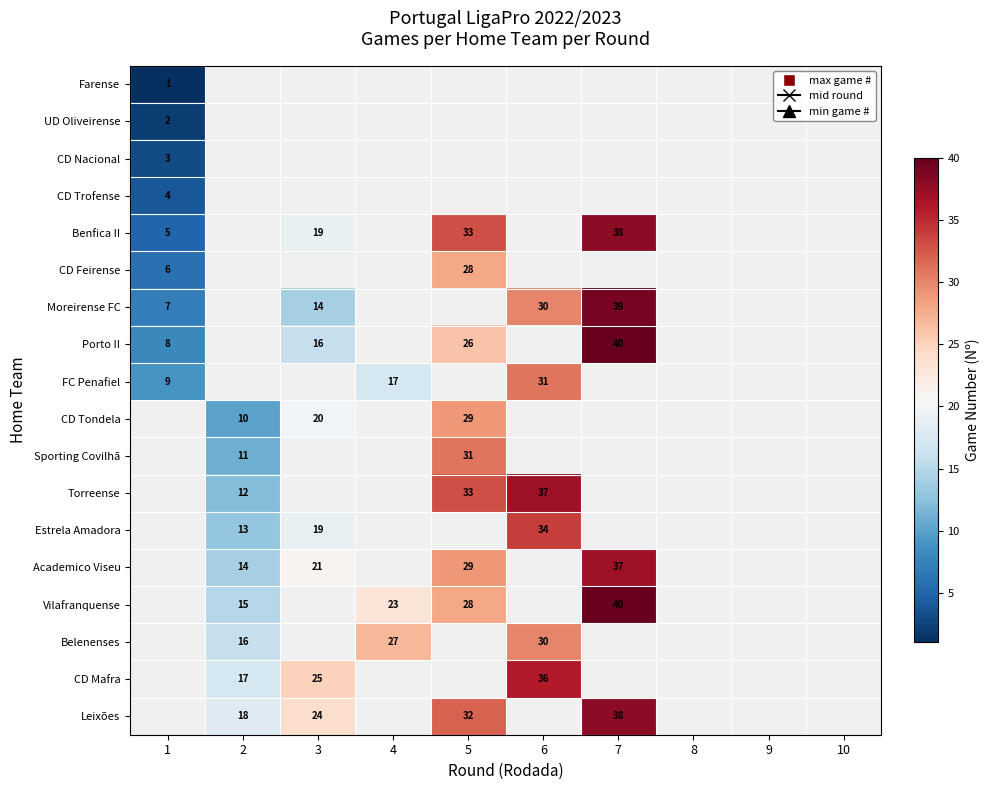

The Belenenses series shows 16 at 2. True or false?

True